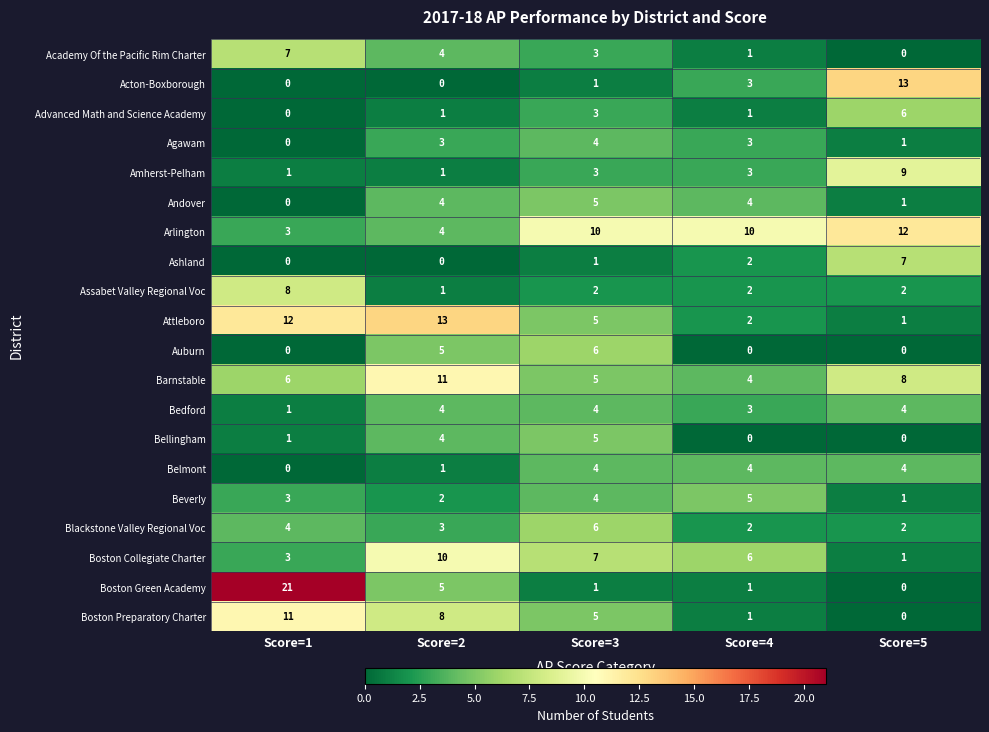

What is the total value across all series at Score=5?

72